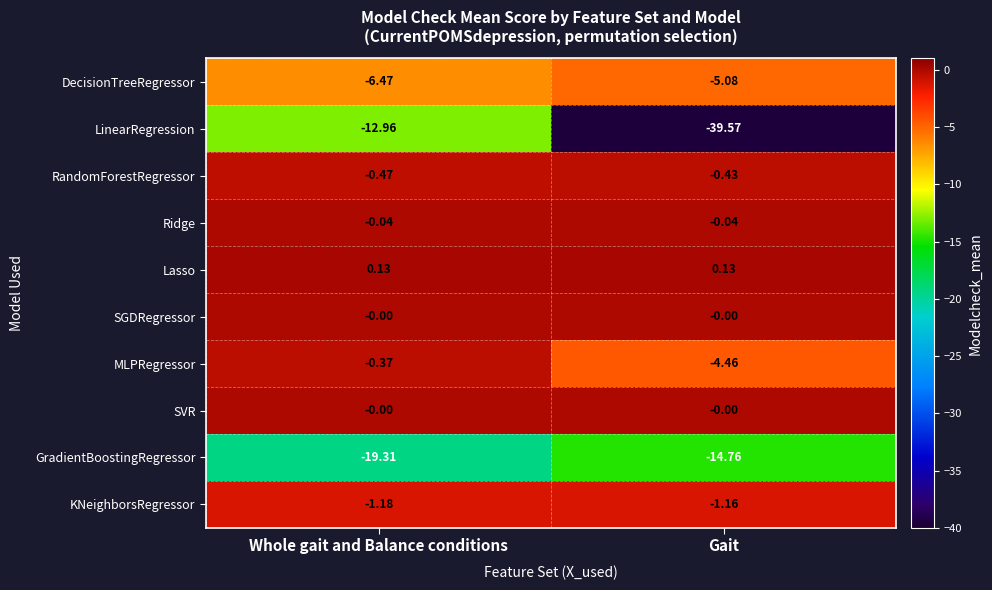

Which series has the largest total across all categories?

Lasso